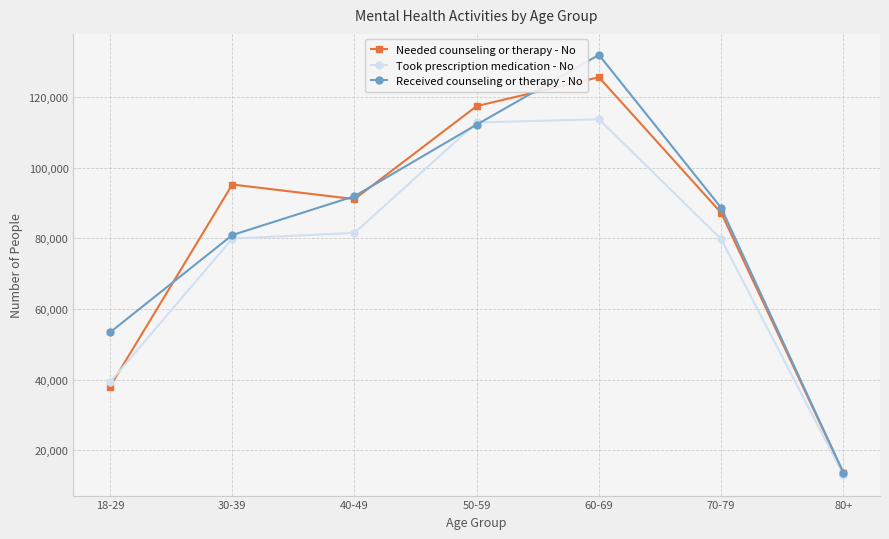

Which category has the lowest value in the Received counseling or therapy - No series?

80+